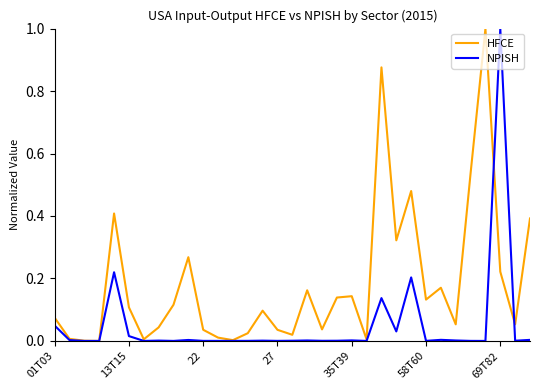

Rank the series by their average value, from lowest to highest.

NPISH, HFCE